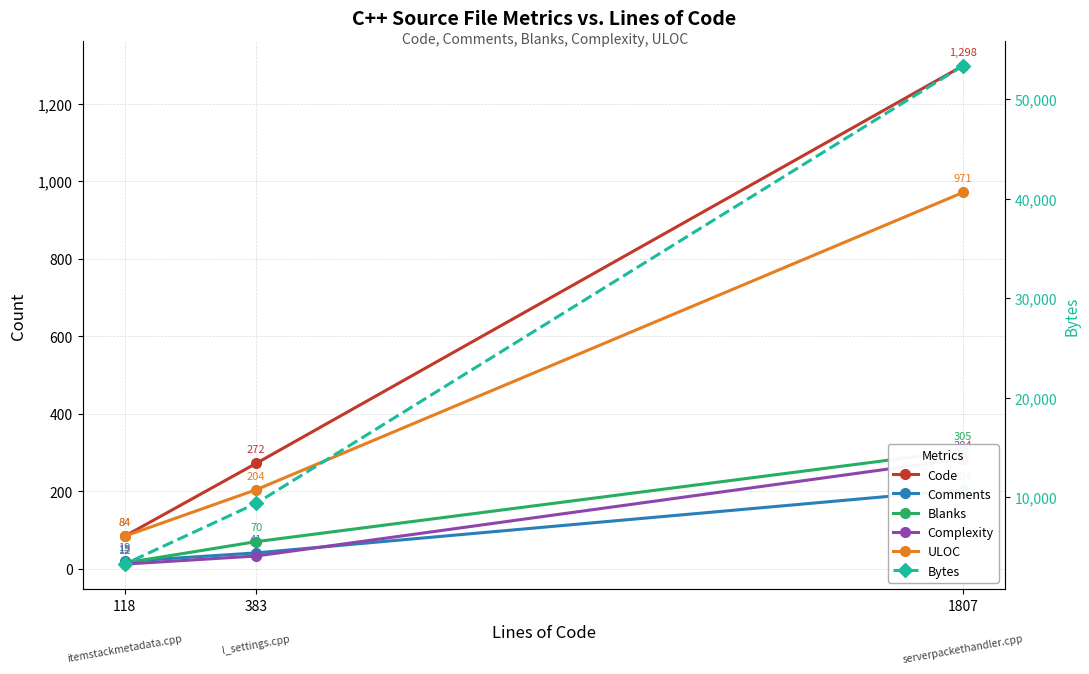

What is the difference between the second highest and minimum values in the Comments series?

22